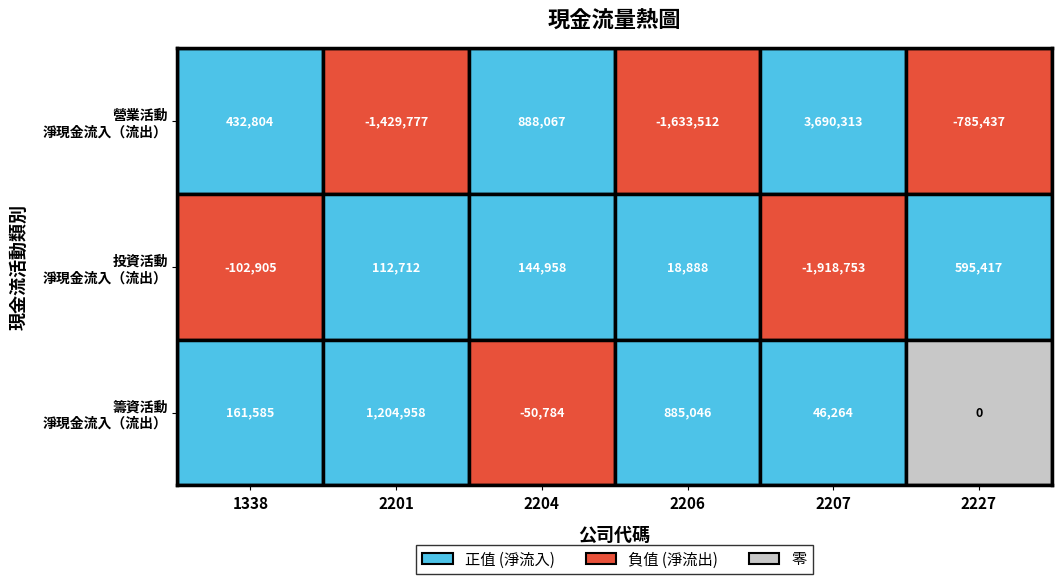

What is the difference between the maximum and second lowest values in the 投資活動之淨現金流入（流出） series?

698322